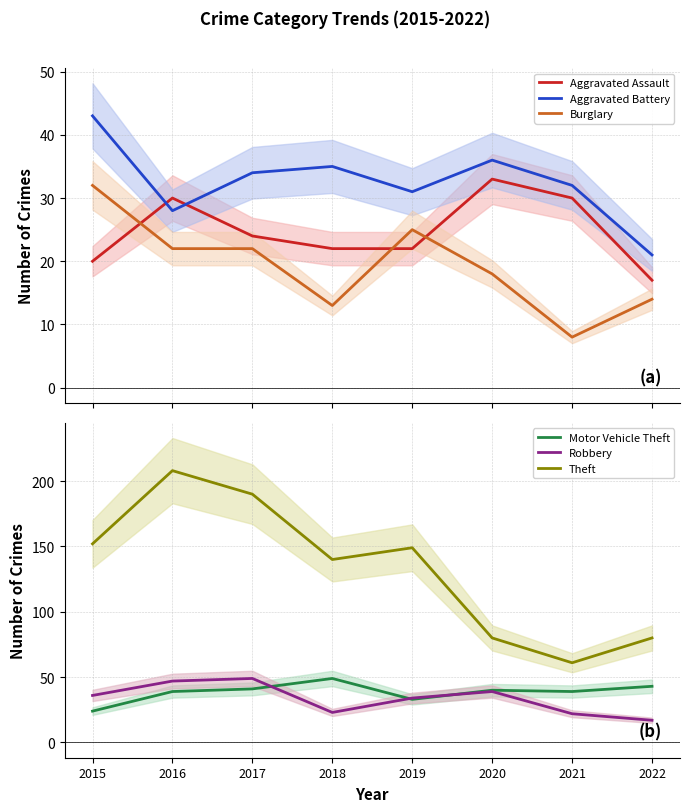

Rank the categories by Aggravated Assault value from lowest to highest.

2022, 2015, 2018, 2019, 2017, 2016, 2021, 2020